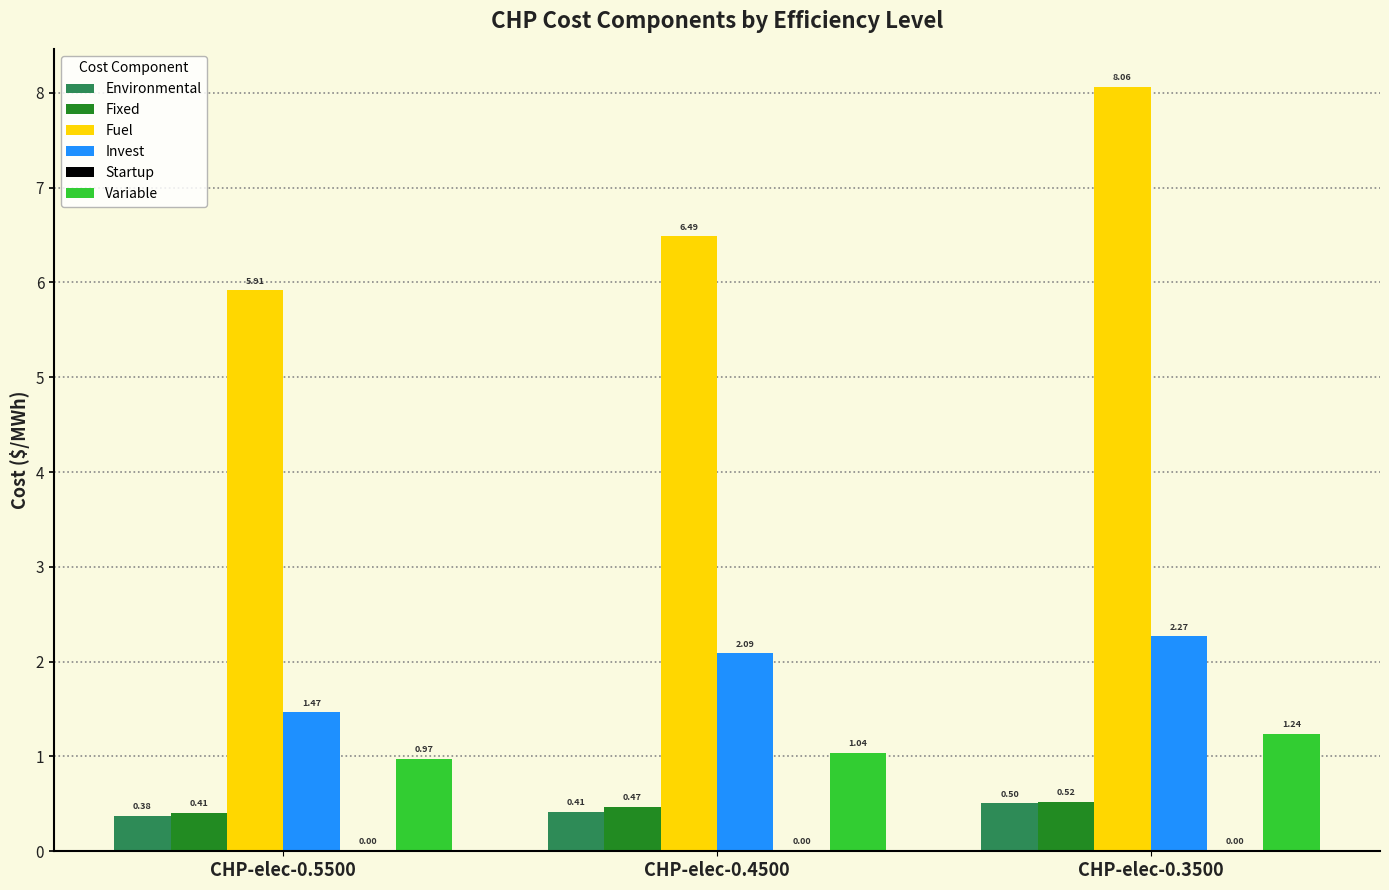

What is the sum of the Variable values at CHP-elec-0.5500 and CHP-elec-0.3500?

2.2